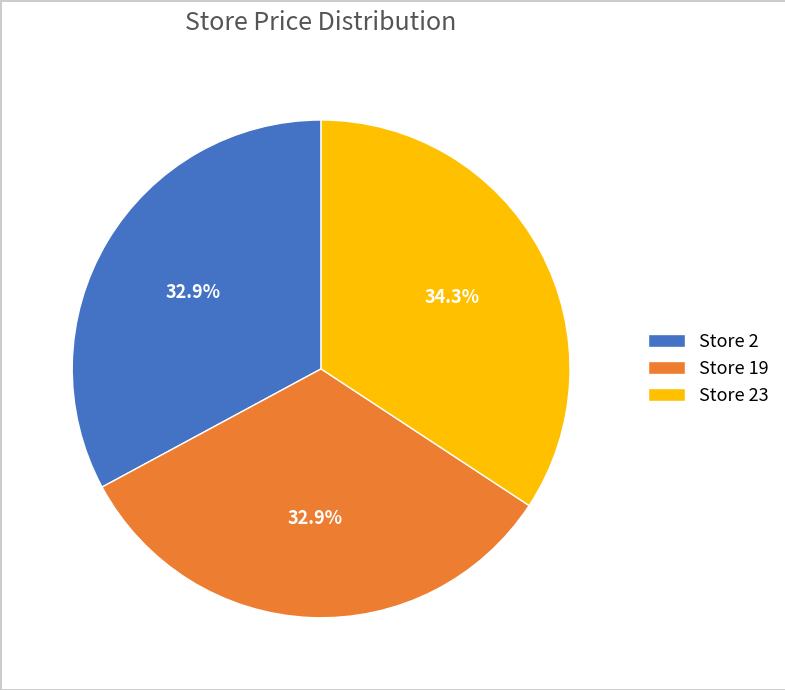

Which slice is the largest?

Store 23